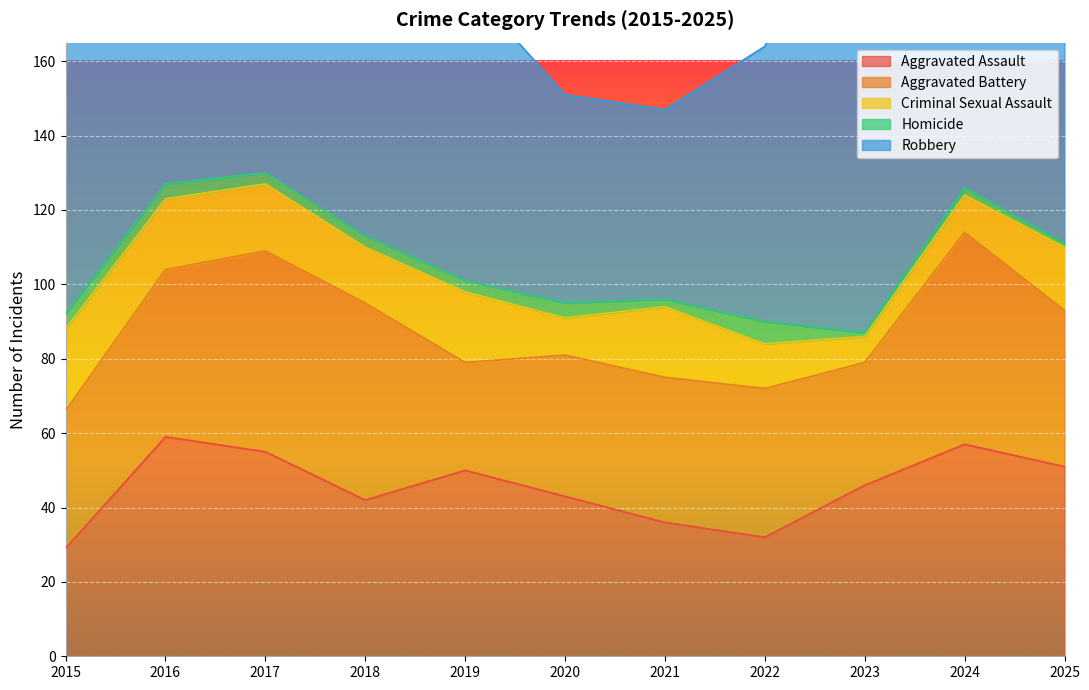

Where is the first local maximum for Aggravated Assault?

2016